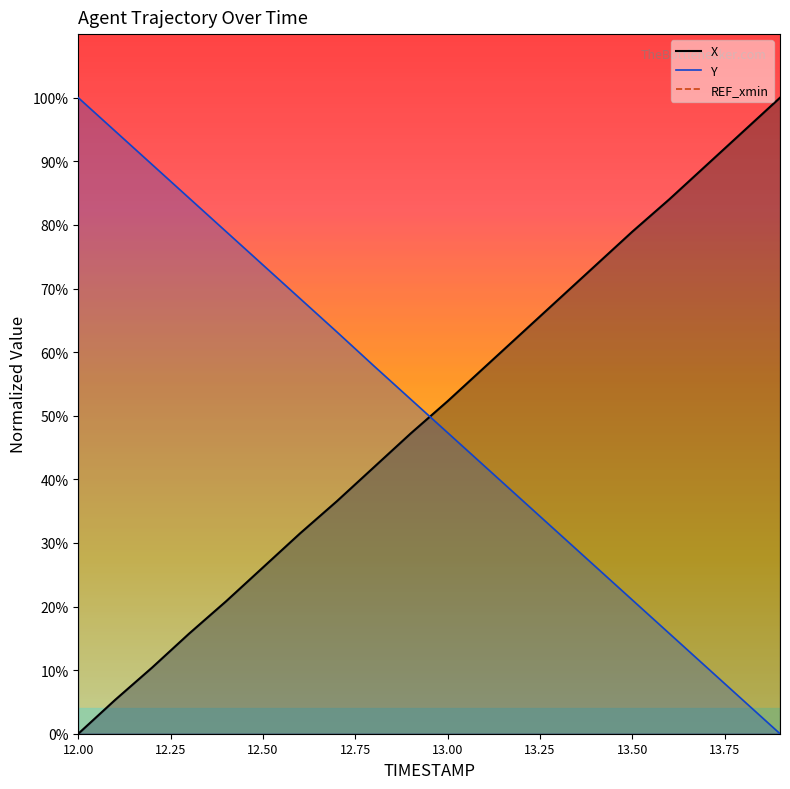

True or false: Y has a value of 10.5 at 13.7.

True